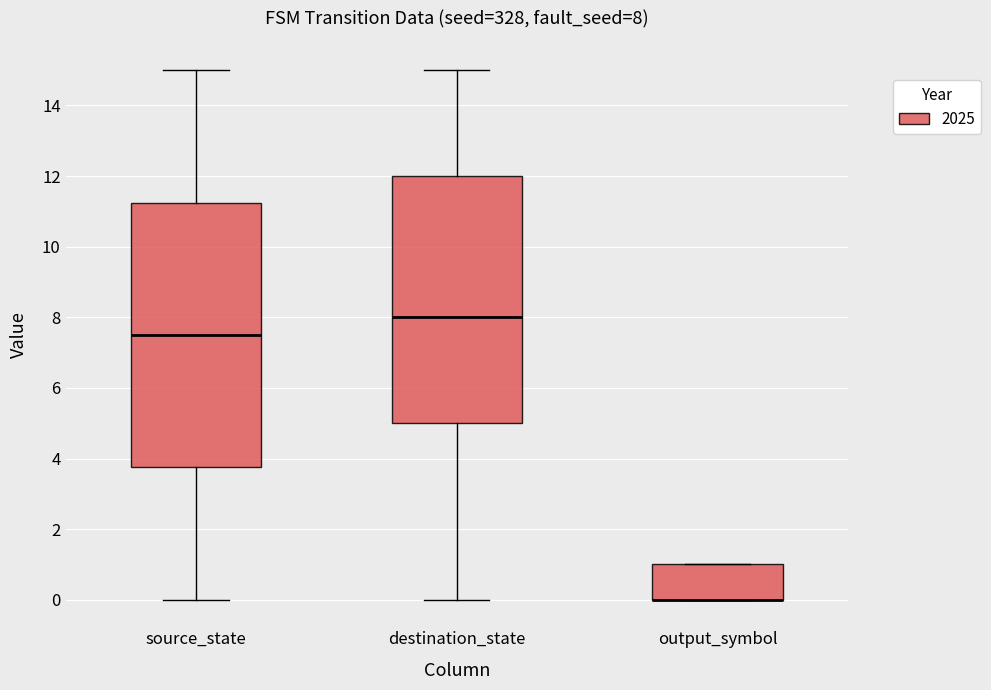

Which box is the tallest, from its lower edge to its upper edge?

source_state